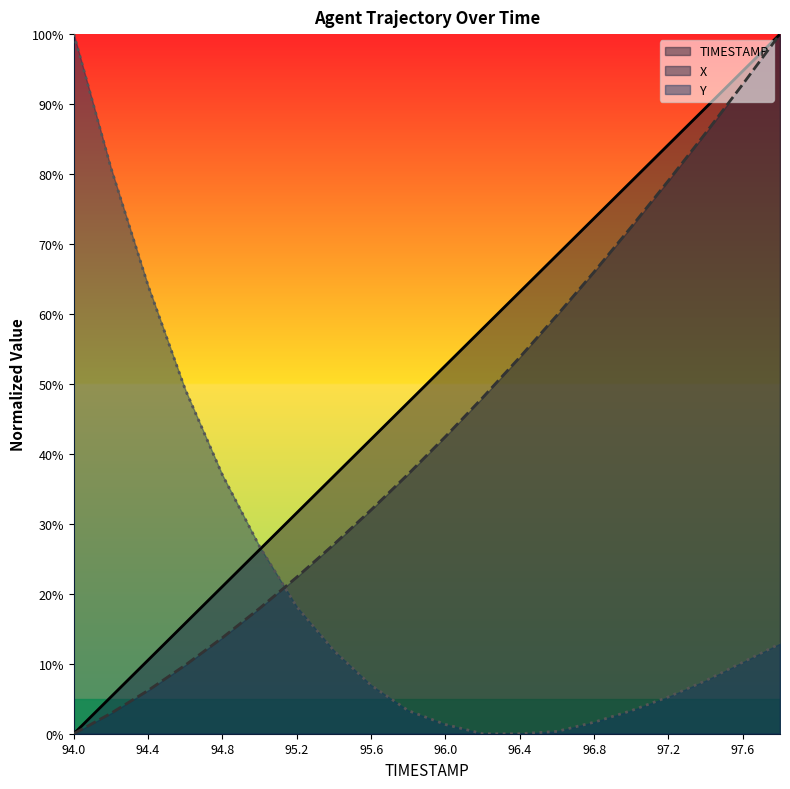

Which category has the highest value in the X series?

97.8